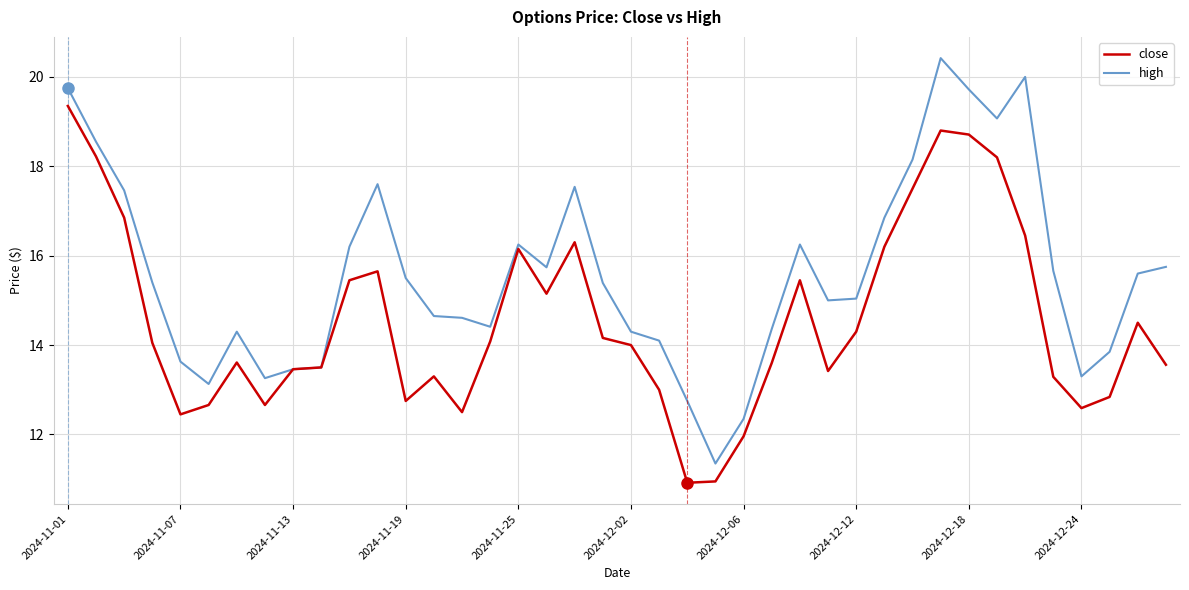

What is the minimum value for close?

10.9